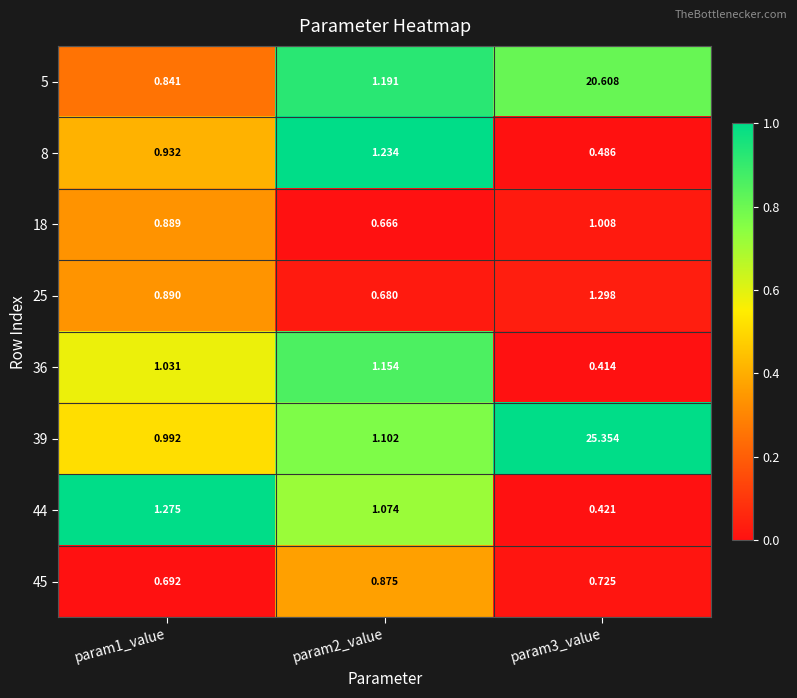

At which category is the sum across all series the highest?

param3_value